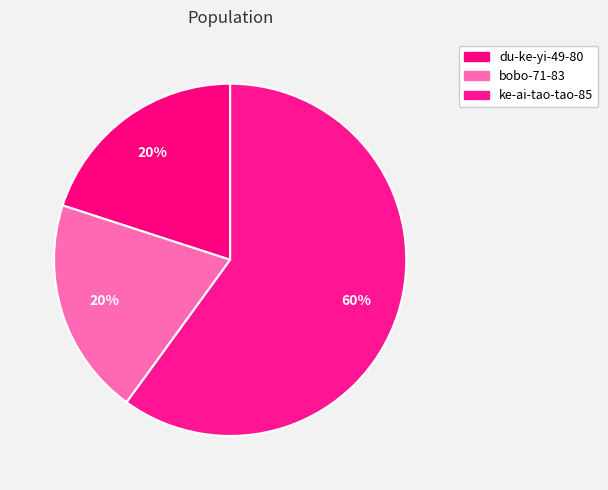

Rank the categories by value from highest to lowest.

ke-ai-tao-tao-85, du-ke-yi-49-80, bobo-71-83